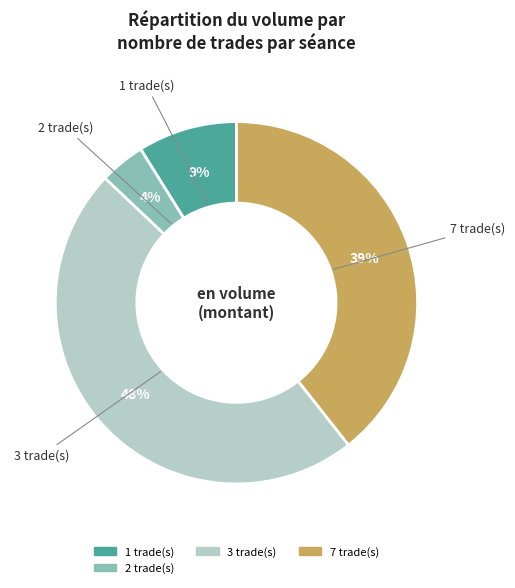

To the nearest percent, what is the average slice percentage?

25%